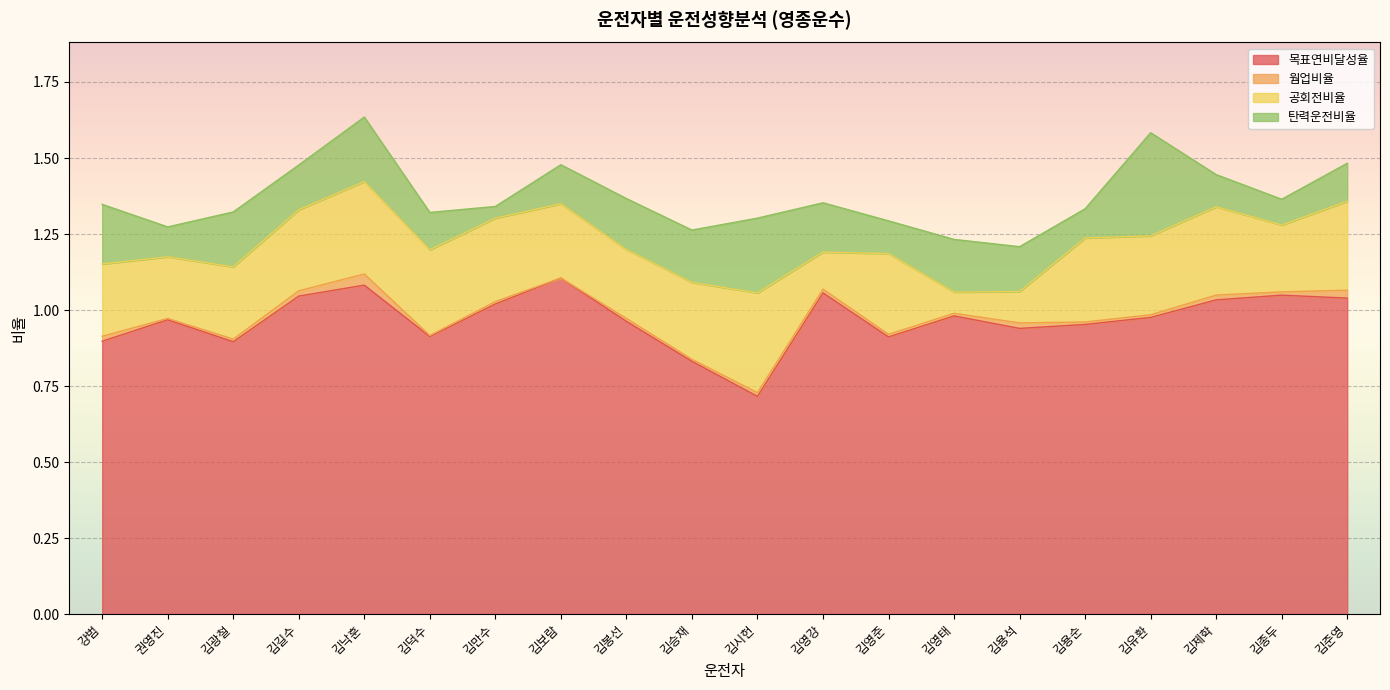

Rank the series at 김용석 from lowest to highest value.

웜업비율, 공회전비율, 탄력운전비율, 목표연비달성율